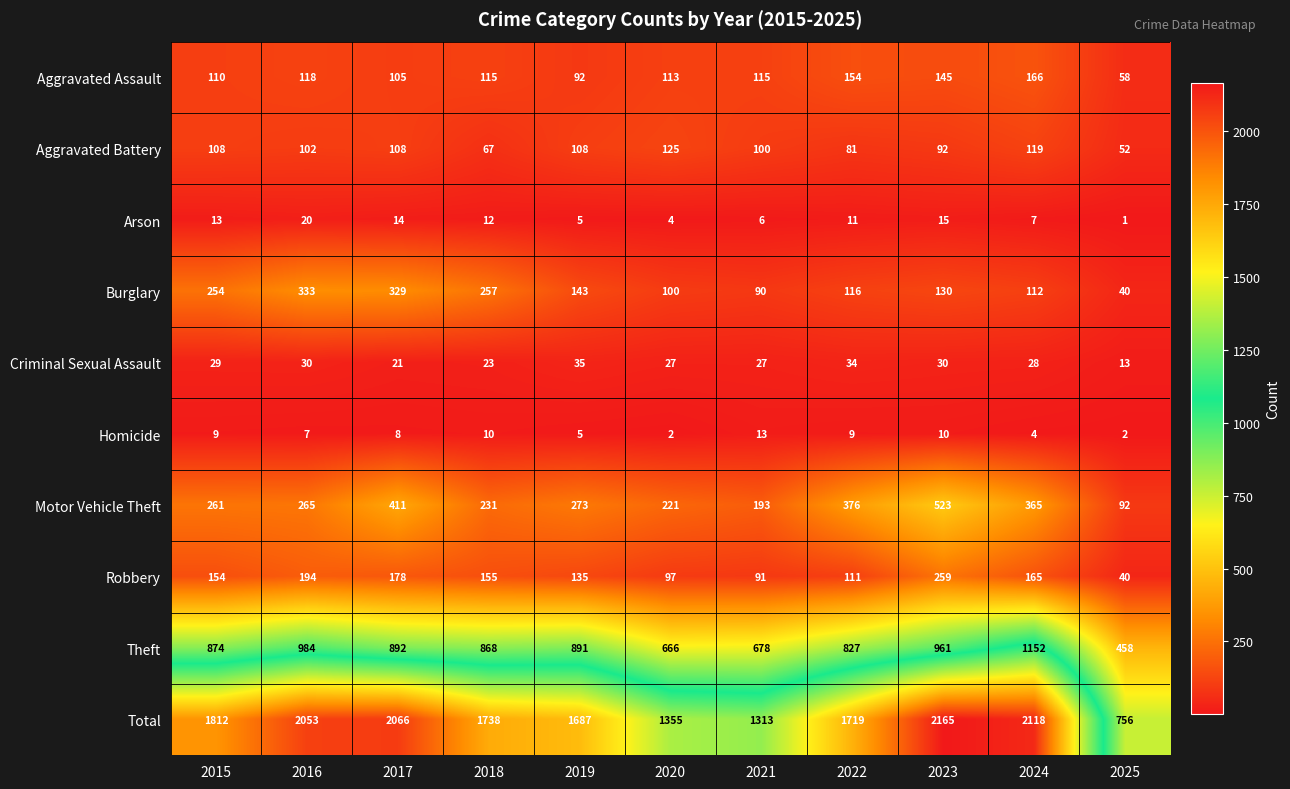

At which category is the sum across all series the highest?

2023